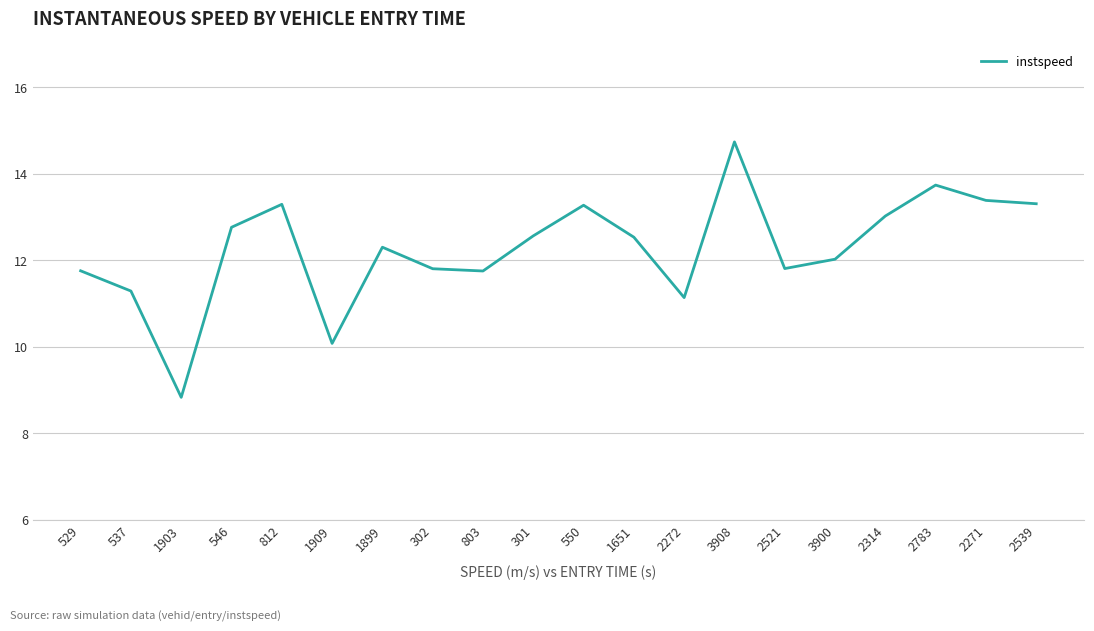

What position from the right is 1903?

18